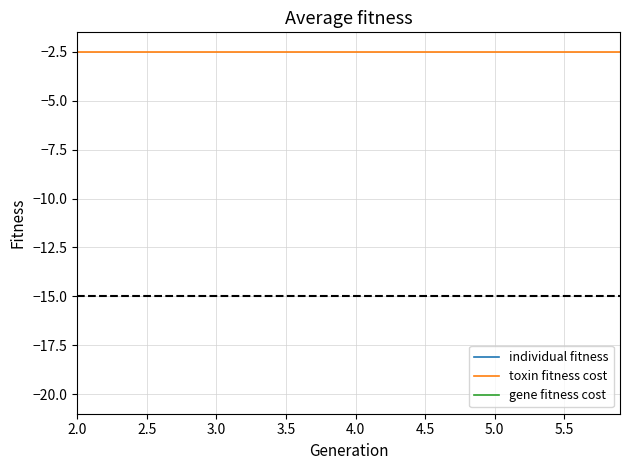

Is it true that gene fitness cost equals -0.0 at 2.0?

True